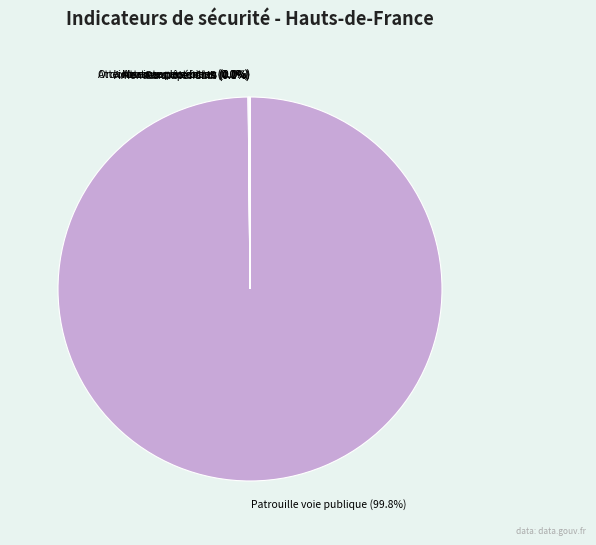

Which slice represents more than half of the pie?

Patrouille voie publique